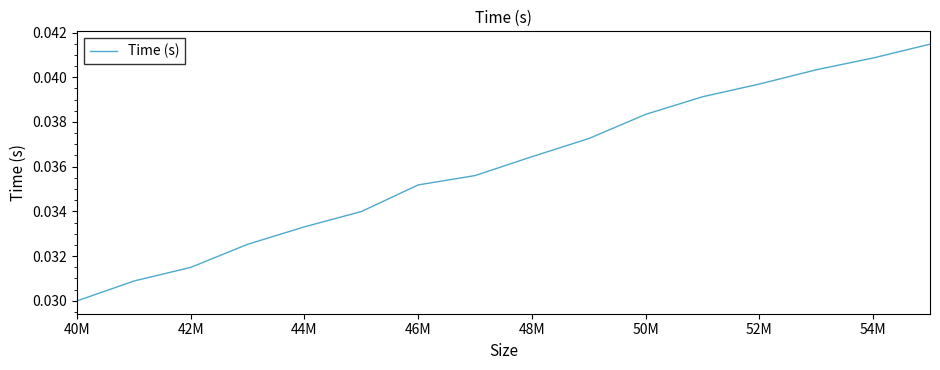

True or false: there are more than 2 points higher than both neighbors.

False